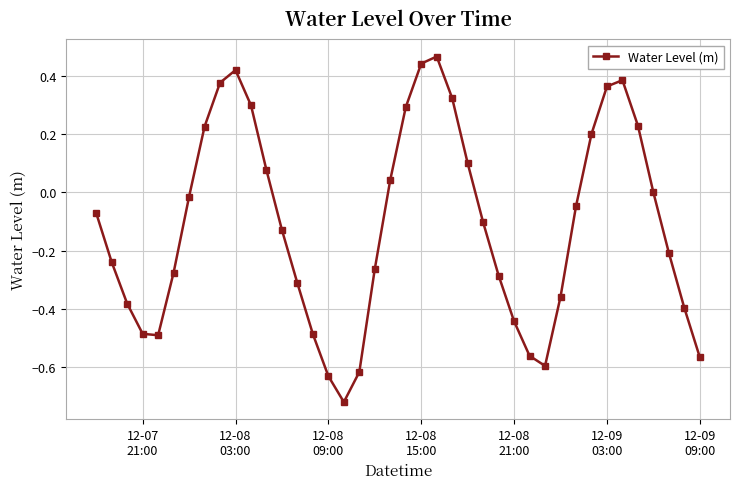

How many interior local peaks (higher than both neighbors) does the data have?

3